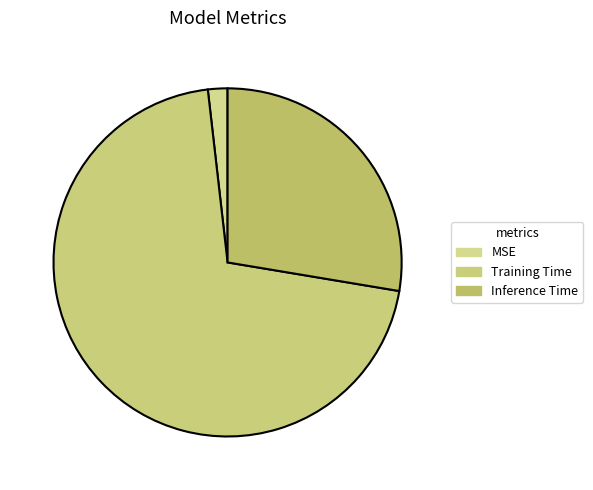

Which category accounts for the majority?

Training Time